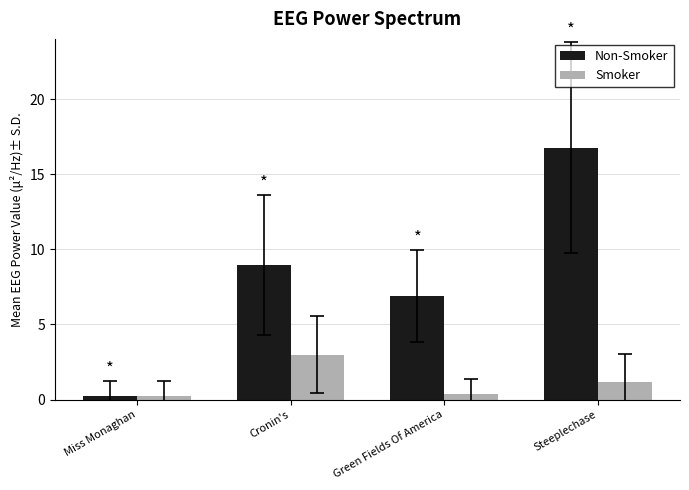

Rank the series at Green Fields Of America from lowest to highest value.

Smoker, Non-Smoker